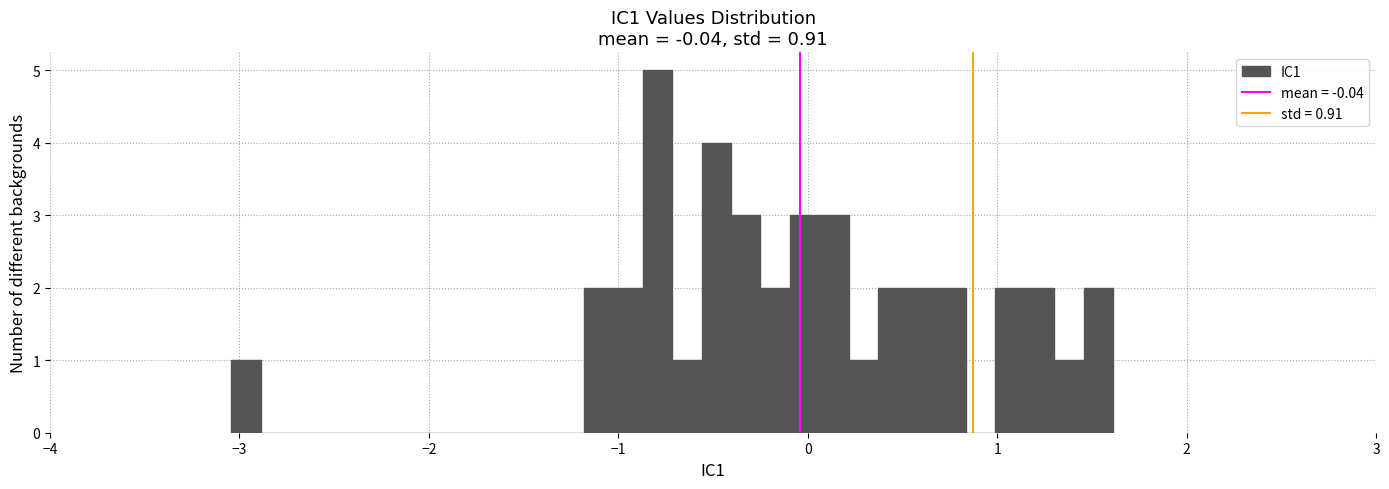

Around what value on the x-axis is the tallest bar? Give the approximate position of its centre, as read against the axis.

-0.8